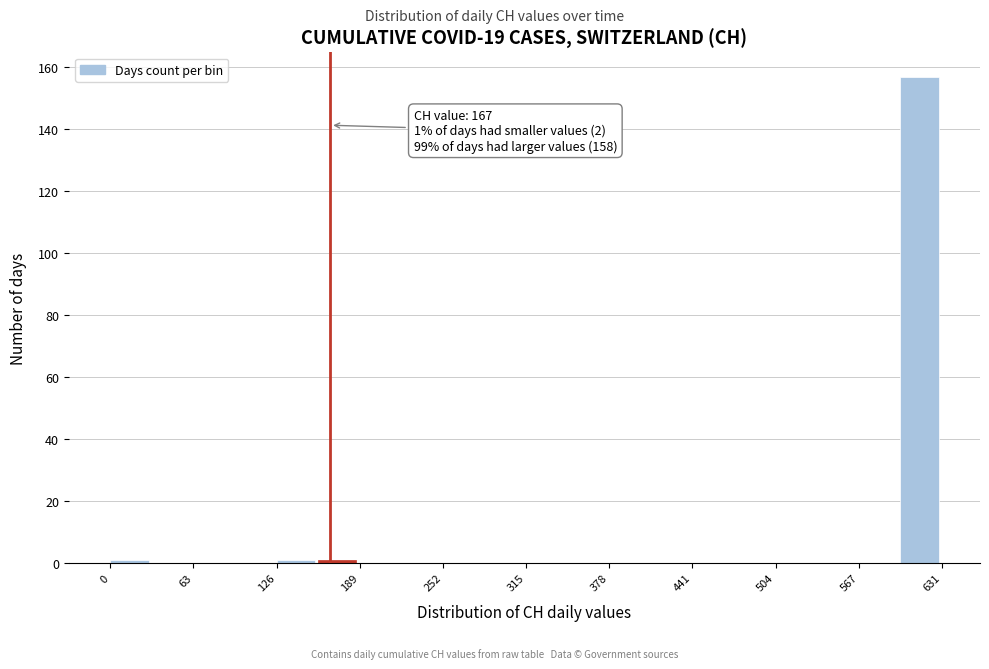

Read against the x-axis, roughly where is the centre of the tallest bar?

610